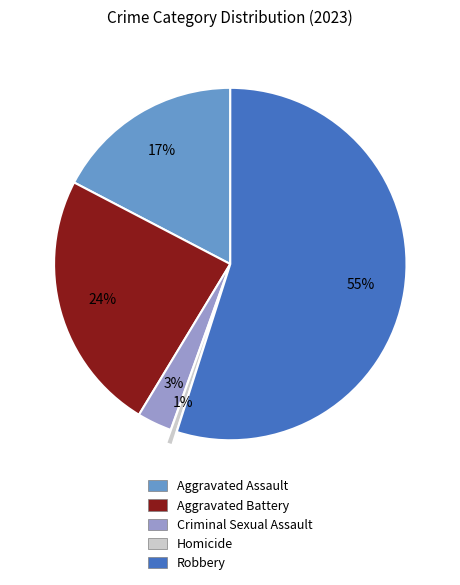

Rank the categories by value from lowest to highest.

Homicide, Criminal Sexual Assault, Aggravated Assault, Aggravated Battery, Robbery